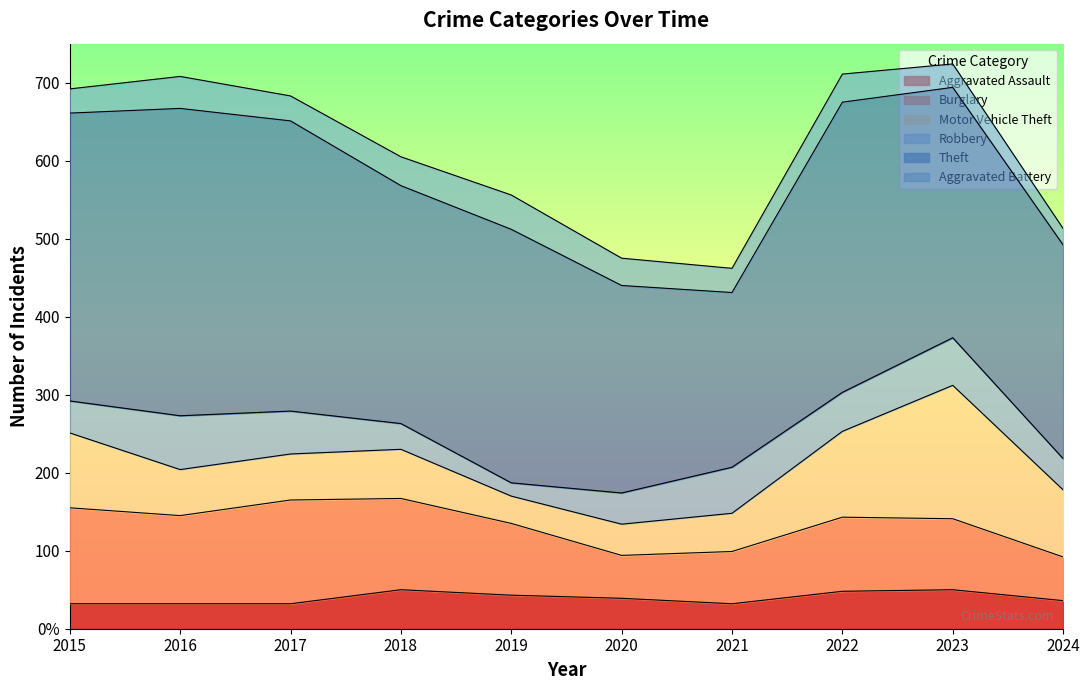

The value of Theft at 2015 is 620. True or false?

False